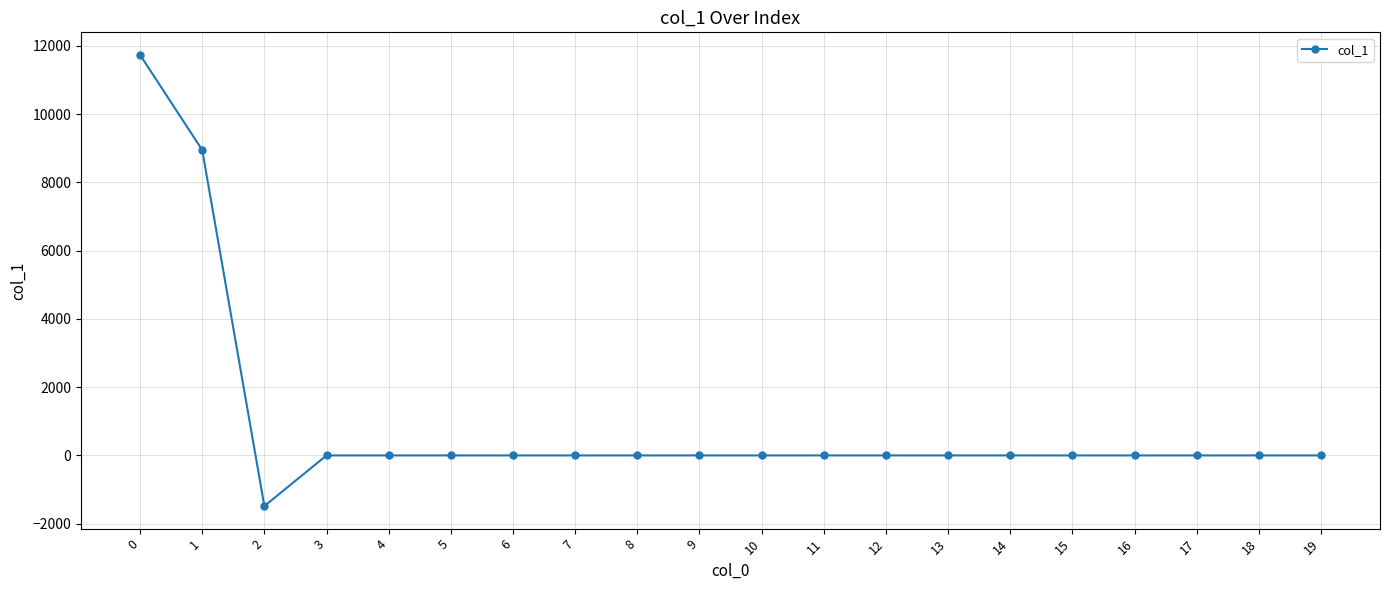

Reading left to right, list all the values displayed in this chart.

11736.0	8948.5	-1484.1	0.0	0.0	0.0	0.0	0.0	0.0	0.0	0.0	0.0	0.0	0.0	0.0	0.0	0.0	0.0	0.0	0.0